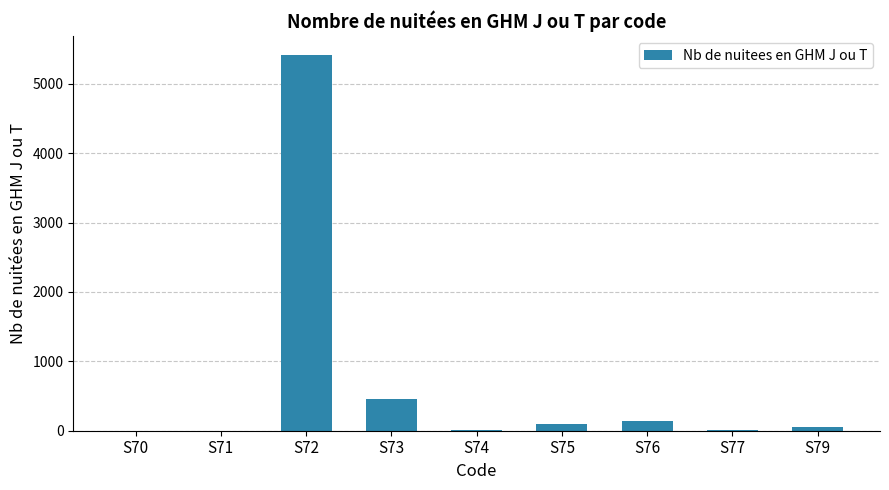

Between S77 and S79, which is larger?

S79